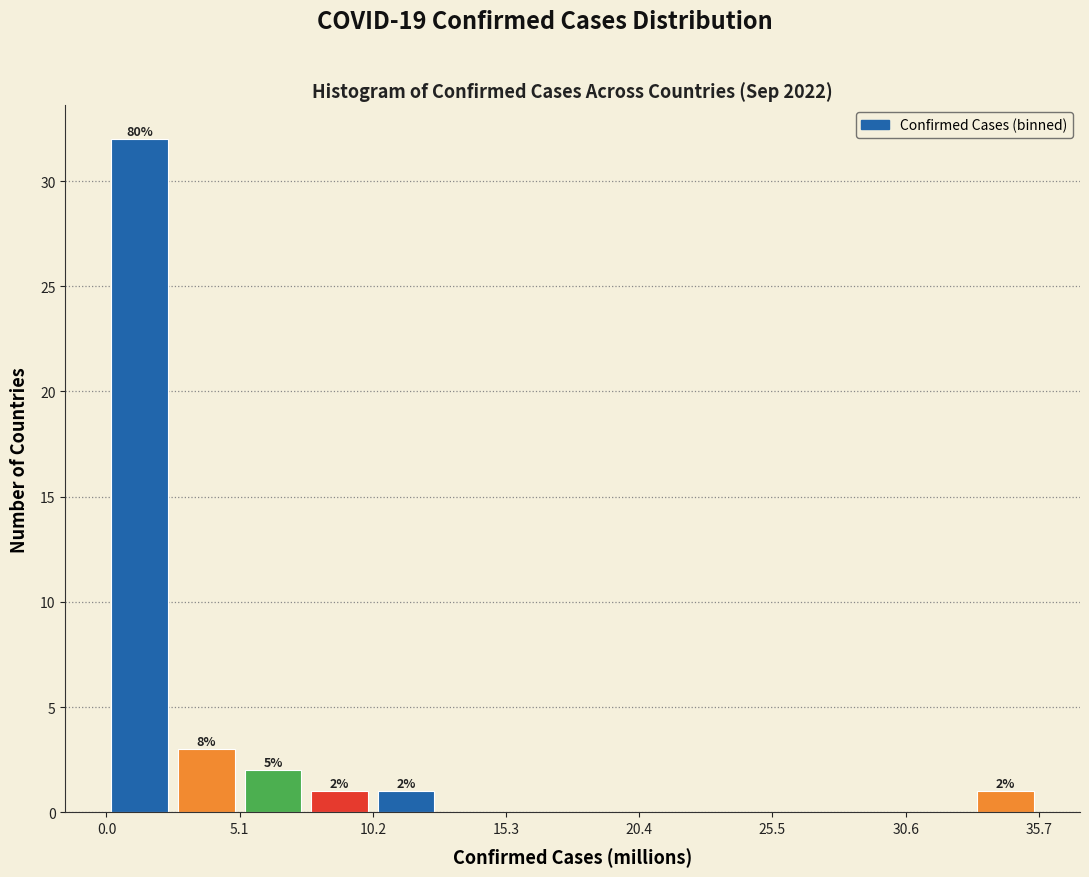

Around what value on the x-axis is the tallest bar? Give the approximate position of its centre, as read against the axis.

1